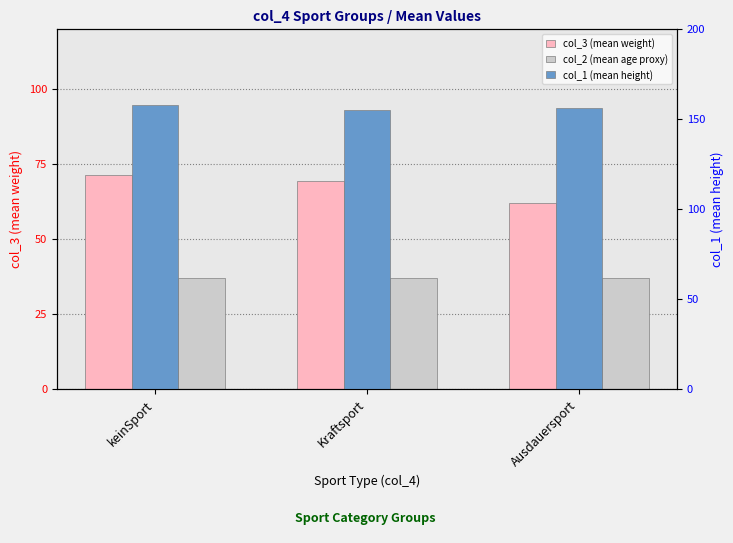

What is the difference between the maximum and minimum values in the col_3 (mean weight) series?

9.4